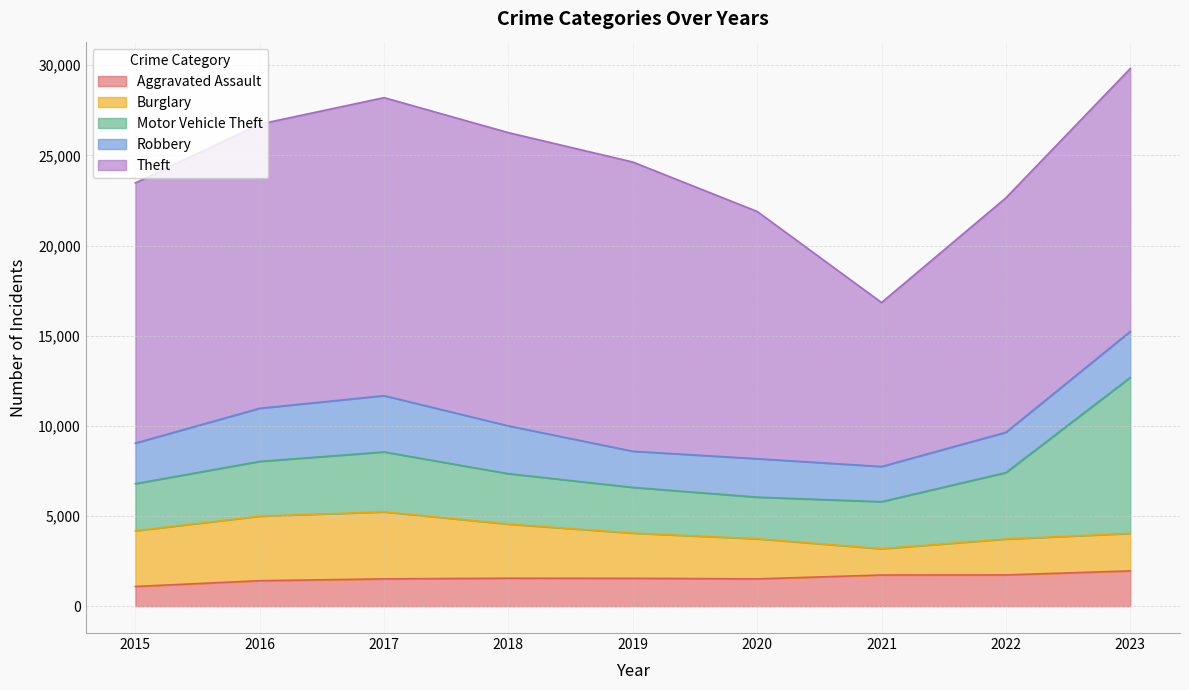

How many interior local peaks does the Robbery series have?

2